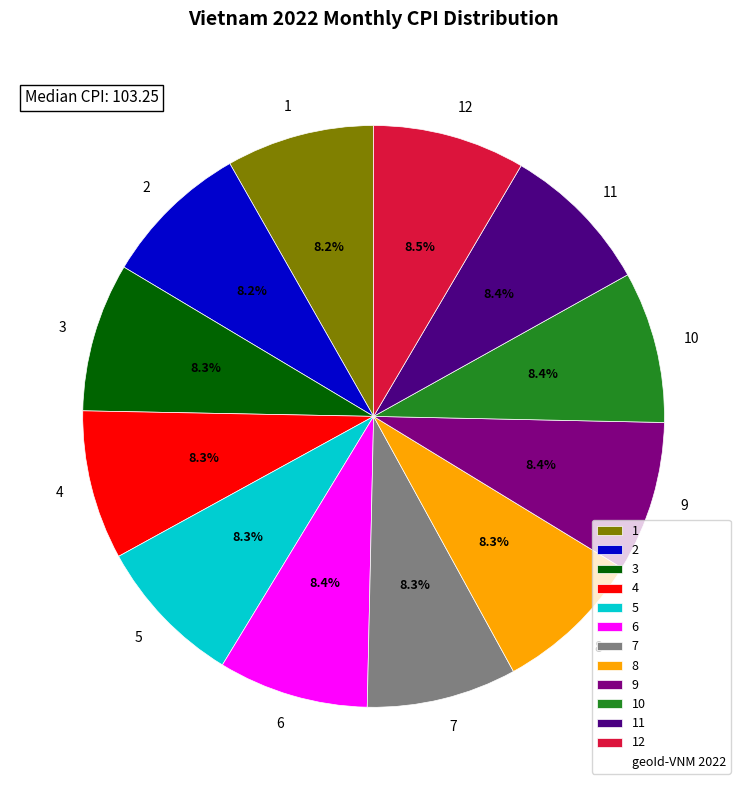

To the nearest percent, what portion does 12 represent?

8%